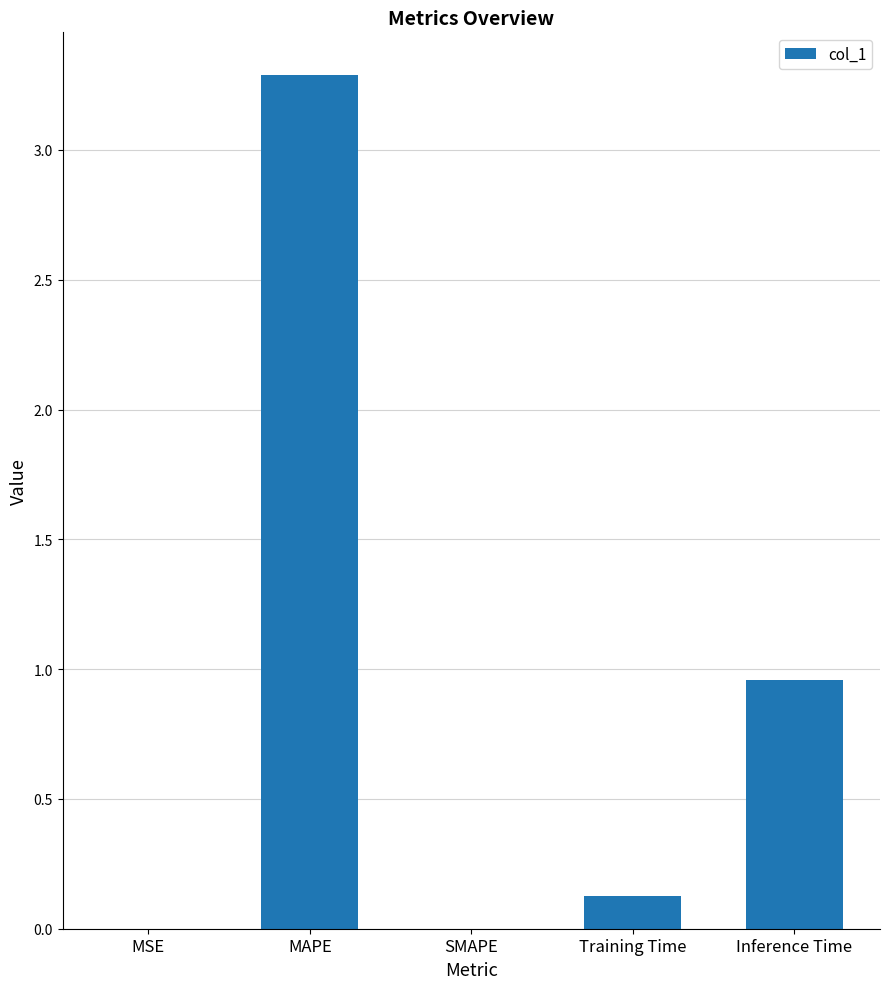

Where is the data nearest to the value 1?

Inference Time